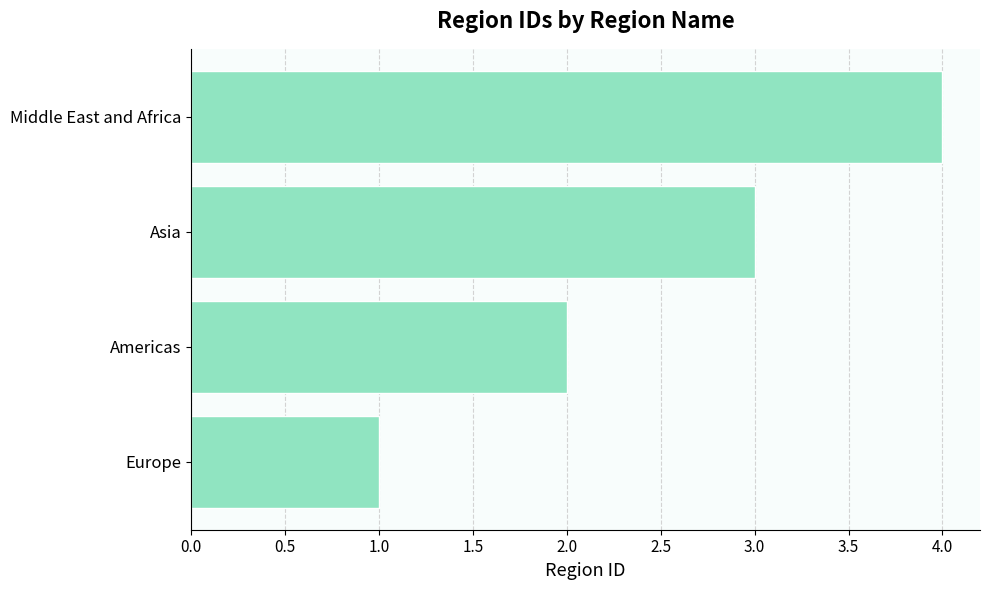

Which category has the highest value across all series?

Middle East and Africa